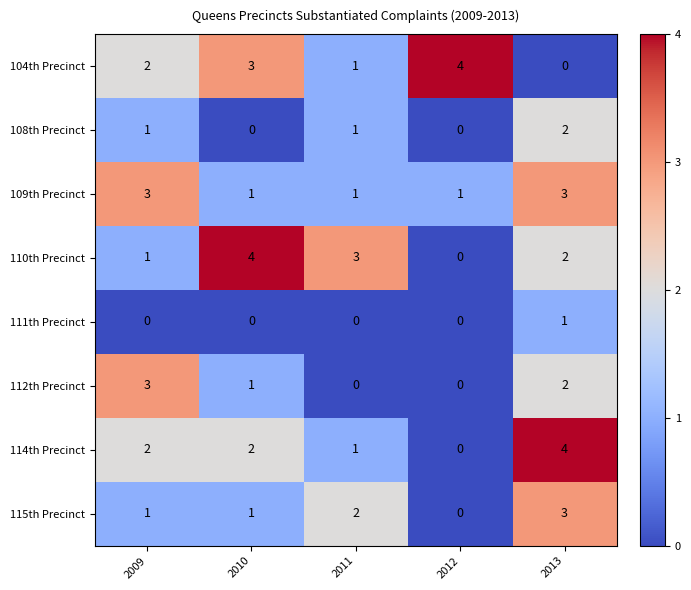

How many series are shown in this chart?

8